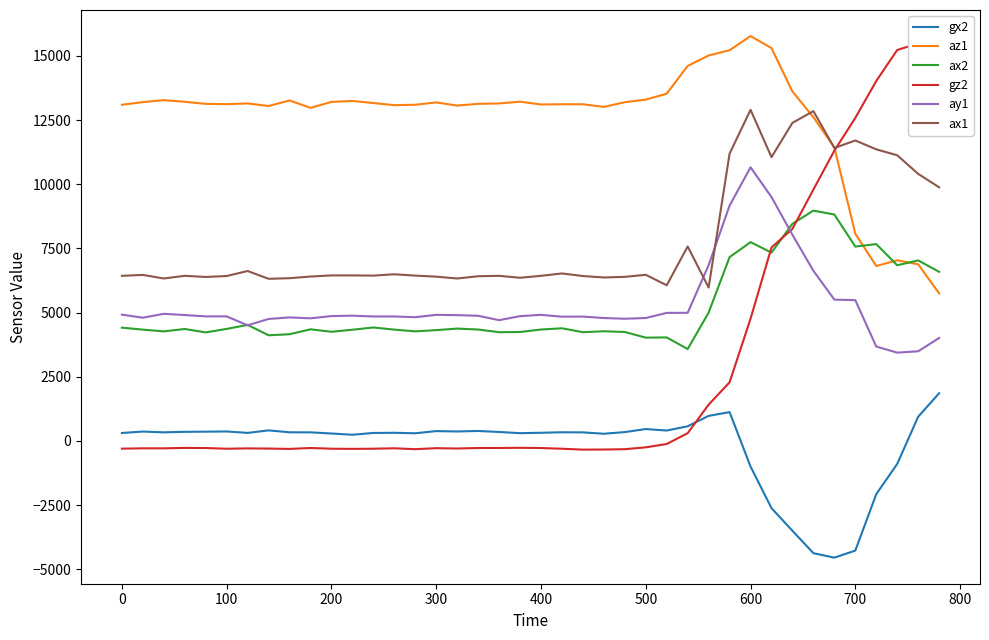

What is the maximum value shown in the chart?

15772